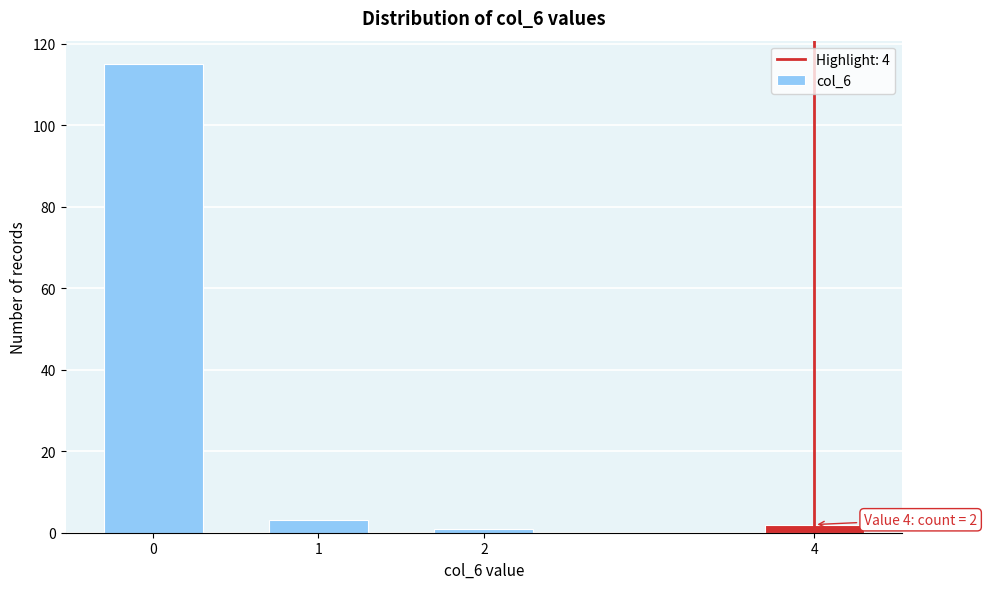

Reading left to right, what are all the values shown in this chart?

0=115	1=3	2=1	4=2